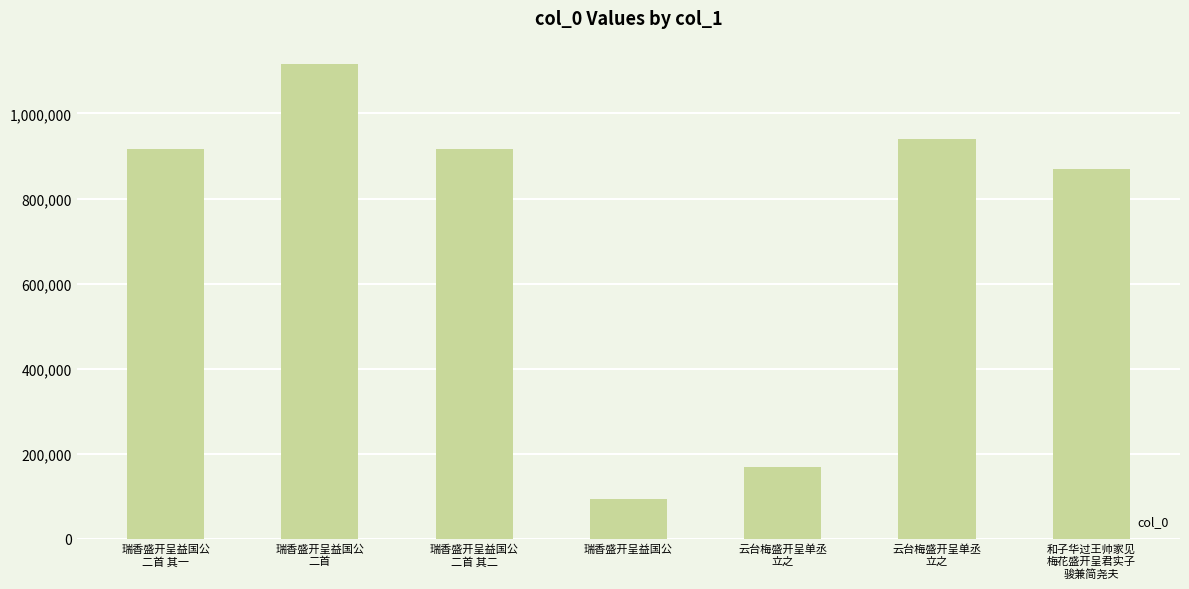

Are the bars horizontal?

No